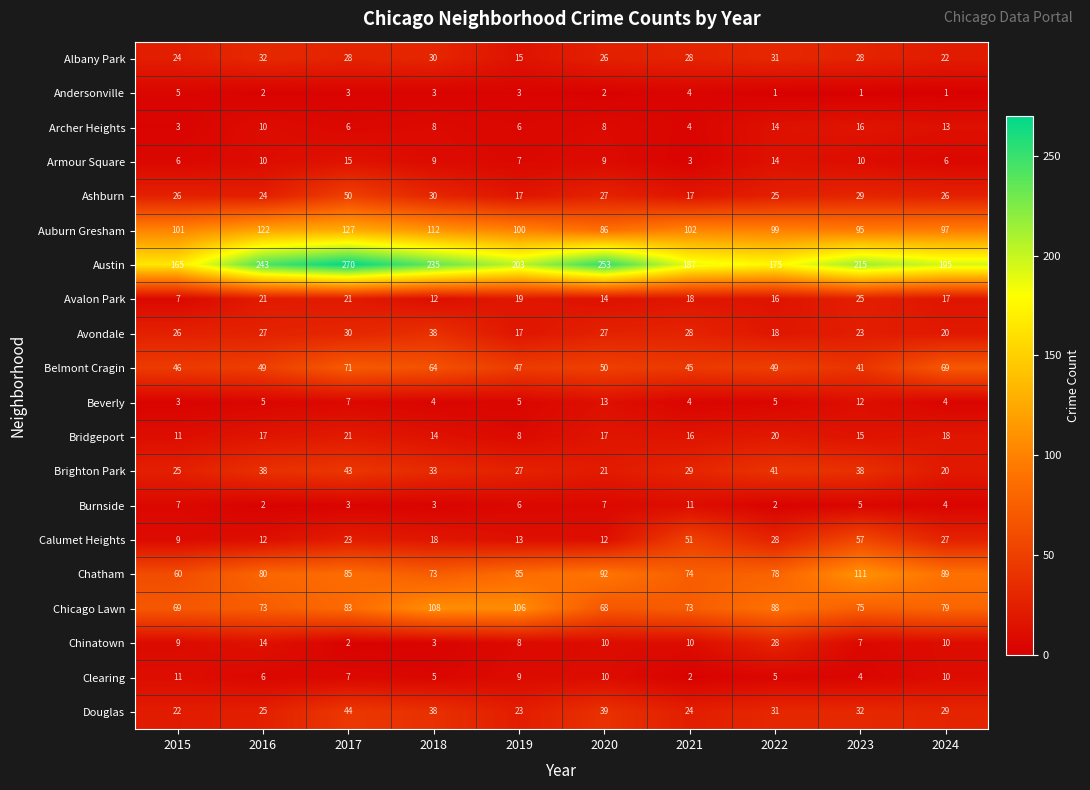

At which label is Beverly closest to 8?

2017